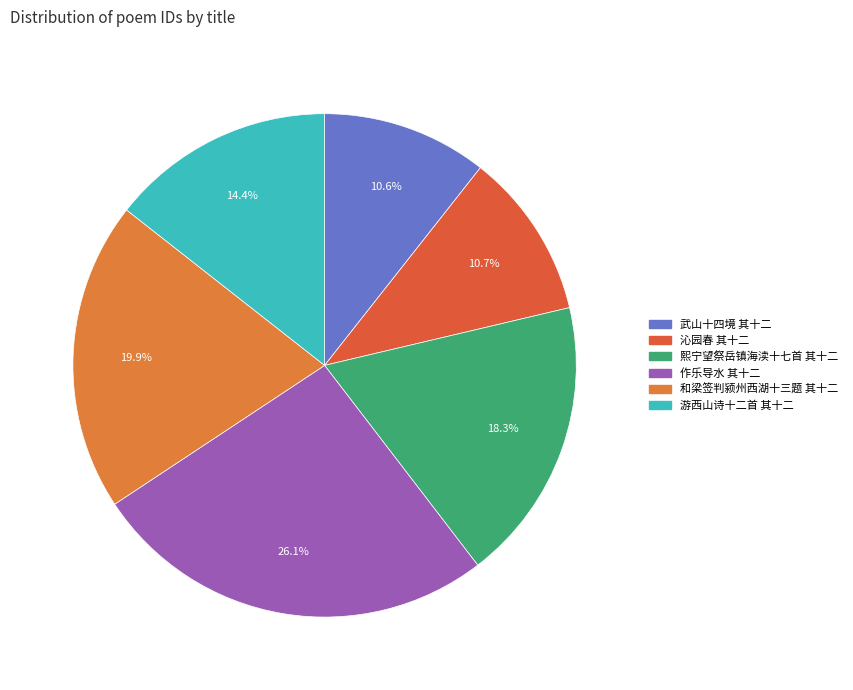

How many segments does this pie chart have?

6